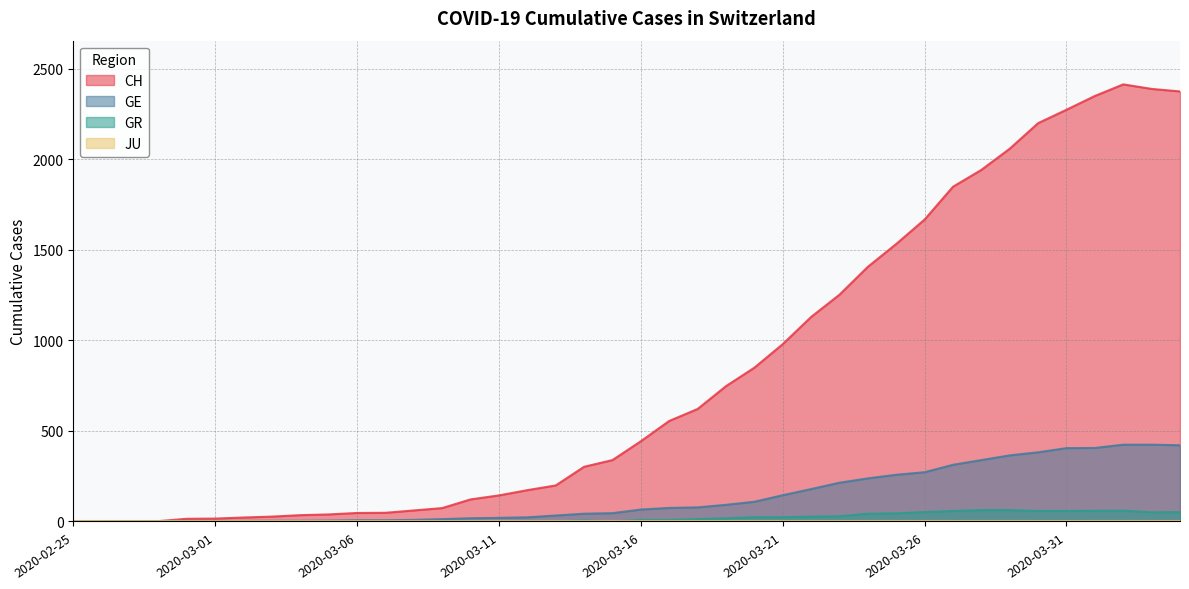

At which category is the sum across all series the highest?

2020-04-02